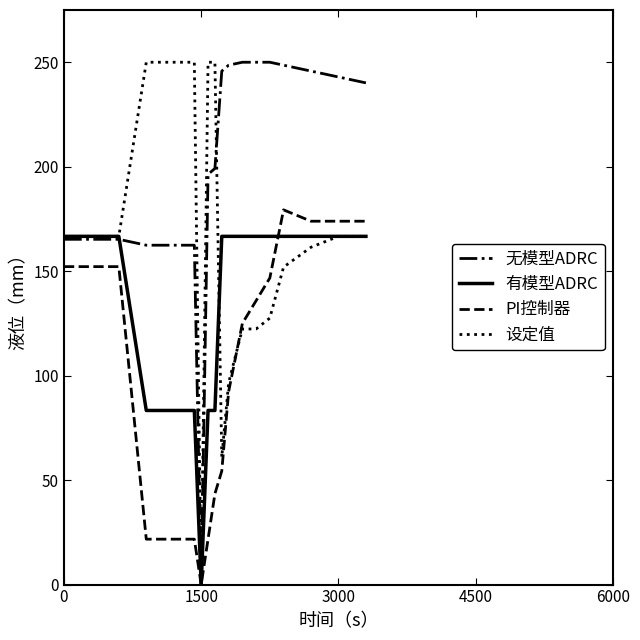

List the series in order of their overall mean, highest first.

无模型ADRC, 设定值, 有模型ADRC, PI控制器